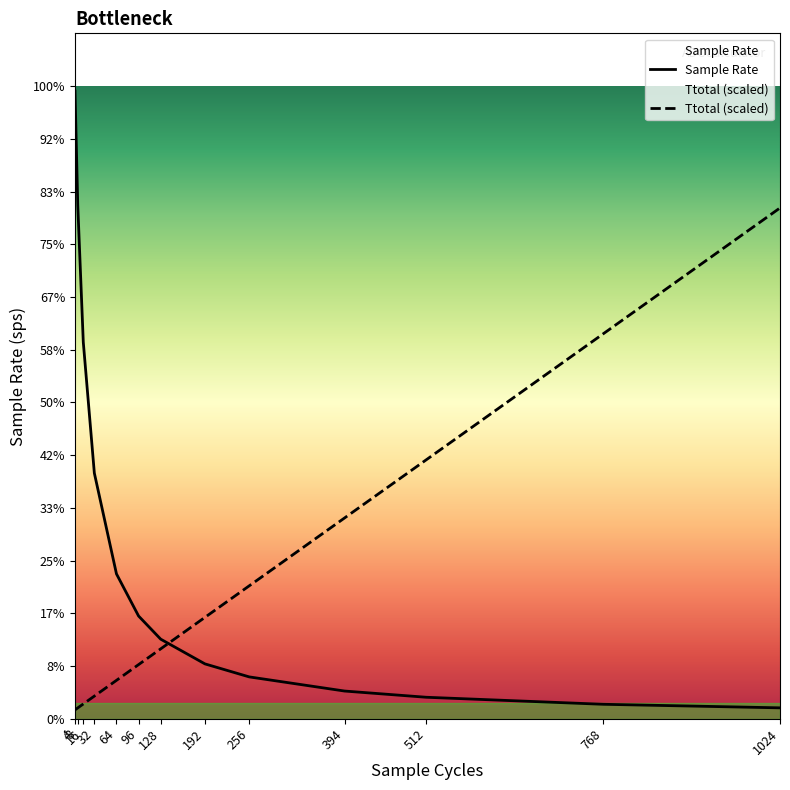

Reading left to right, what are all the values shown in this chart?

Sample Rate: 1190.5	974.0	714.3	465.8	274.7	194.8	150.9	104.0	79.4	52.5	40.7	27.4	20.6
Ttotal (scaled): 16.8	20.5	28.0	42.9	72.8	102.7	132.5	192.3	252.0	380.8	490.9	729.9	968.8